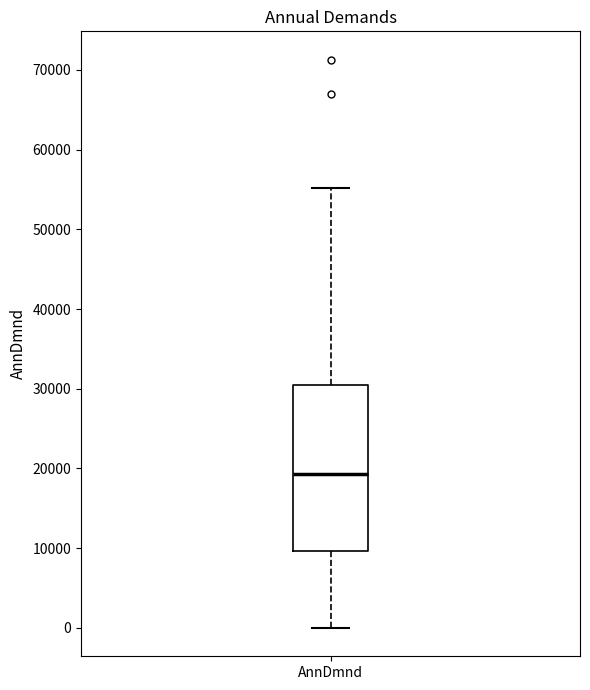

Where is the upper edge of the box for AnnDmnd on the y-axis? The values are not printed on the chart, so give them approximately, as read against the axis.

30000